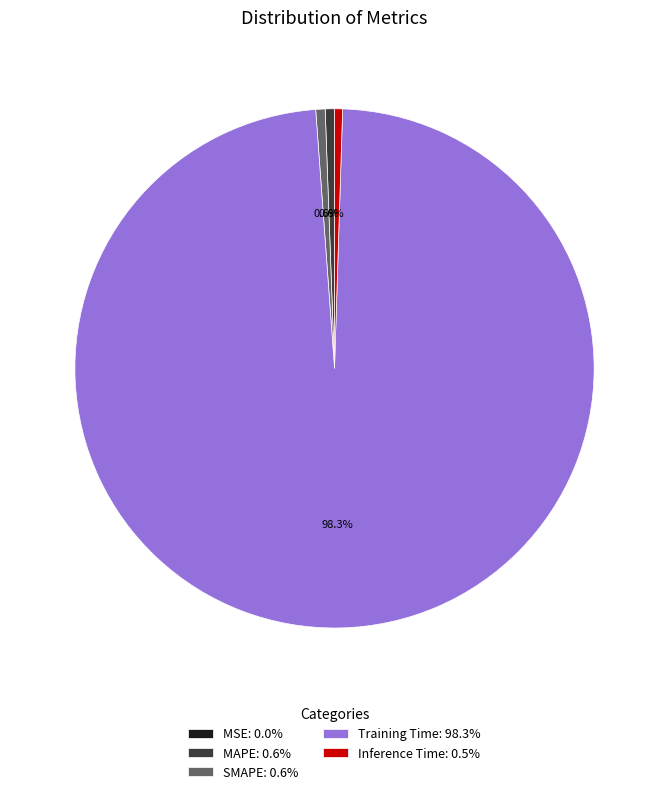

Is it true that SMAPE is 11% of the pie?

False